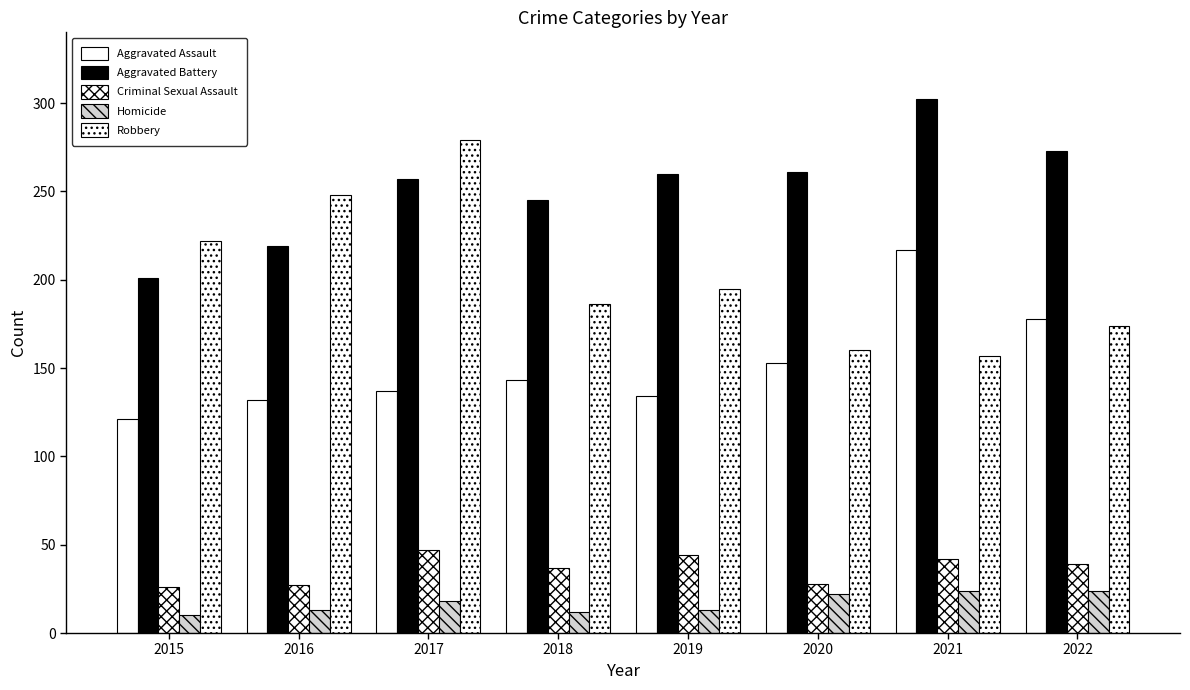

Does the chart contain stacked bars?

No